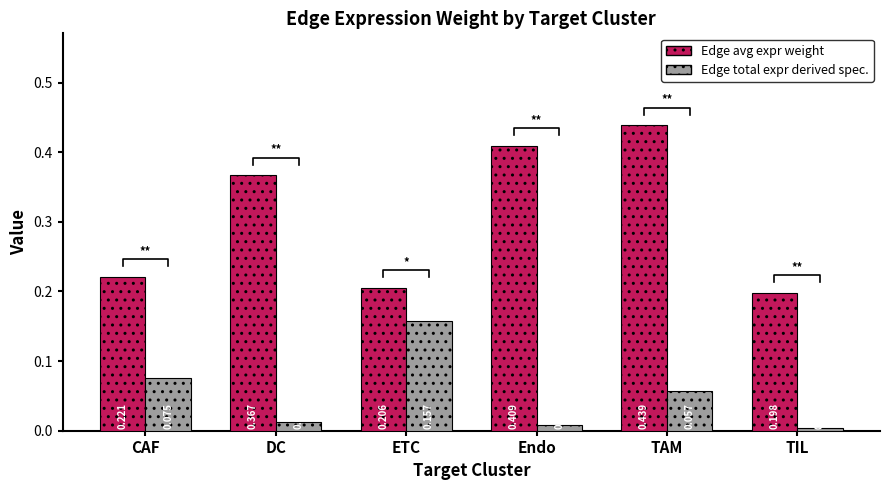

What are all the series names shown in the legend?

Edge avg expr weight, Edge total expr derived spec.